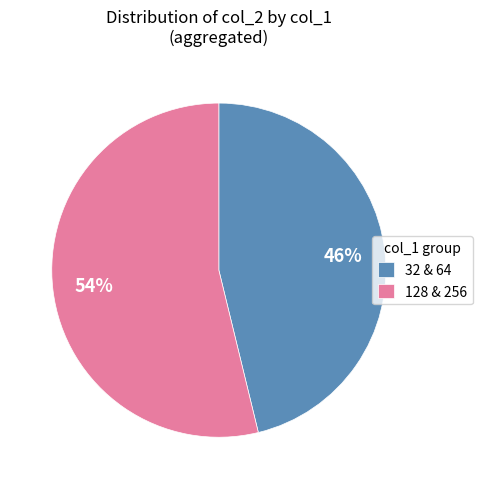

Does any single category account for the majority?

Yes